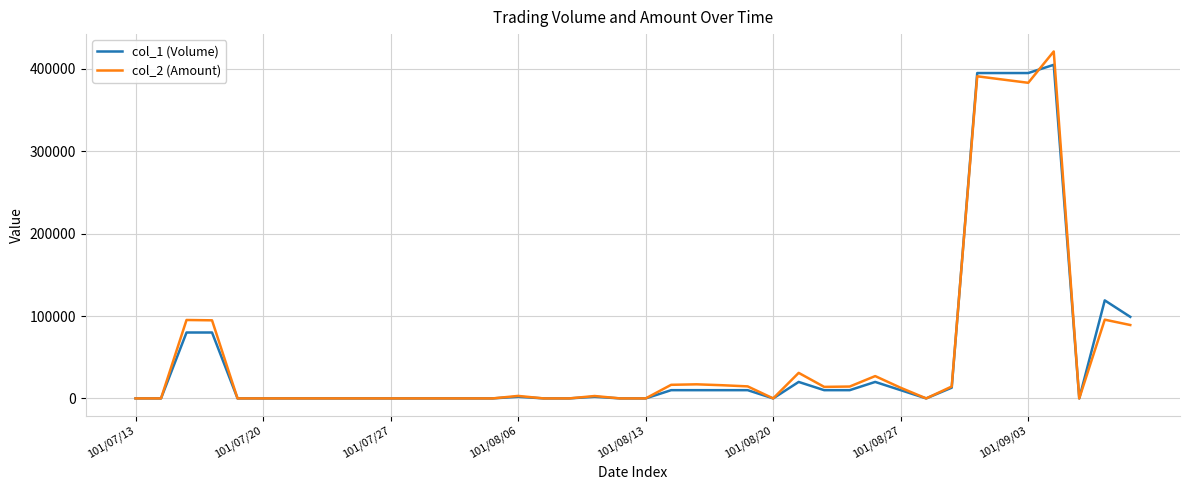

True or false: col_1 (Volume) has more than 2 points higher than both neighbors.

True